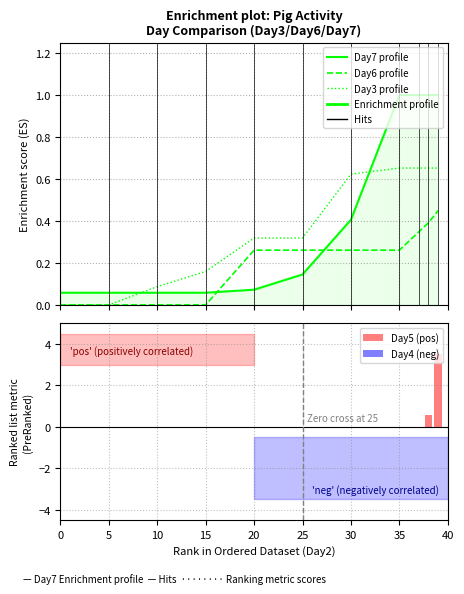

What is the sum of all Day5 (pos) values?

4.1